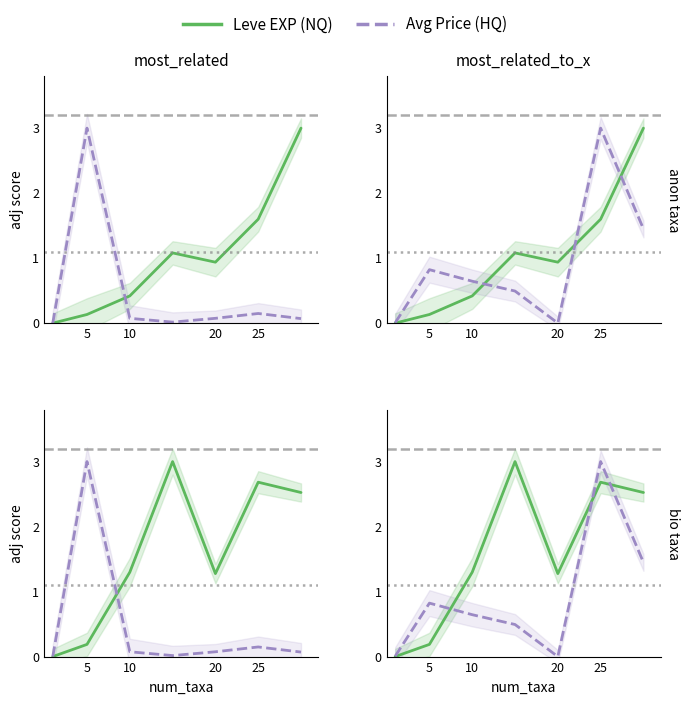

At how many categories does at least one series exceed 0?

7